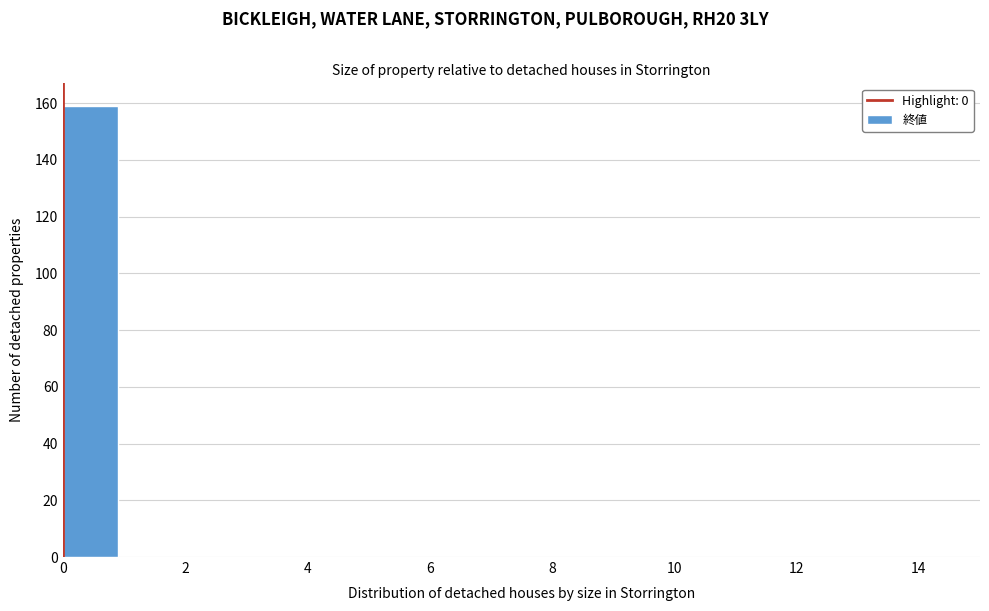

Reading left to right, list every bar in this chart as the range it spans on the x-axis followed by its height. The values are not printed on the chart, so give them approximately, as read against the axis.

0 to 1: 160
1 to 2: 0
2 to 3: 0
3 to 4: 0
4 to 5: 0
5 to 6: 0
6 to 7: 0
7 to 8: 0
8 to 9: 0
9 to 10: 0
10 to 11: 0
11 to 12: 0
12 to 13: 0
13 to 14: 0
14 to 15: 0